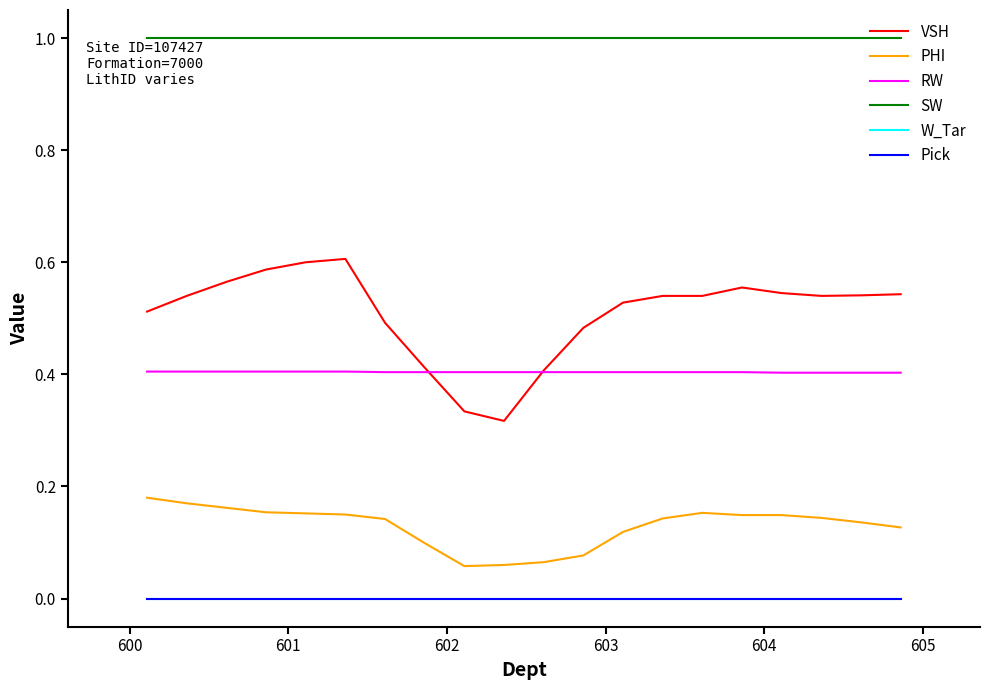

Is this an area chart (filled region under the line)?

No